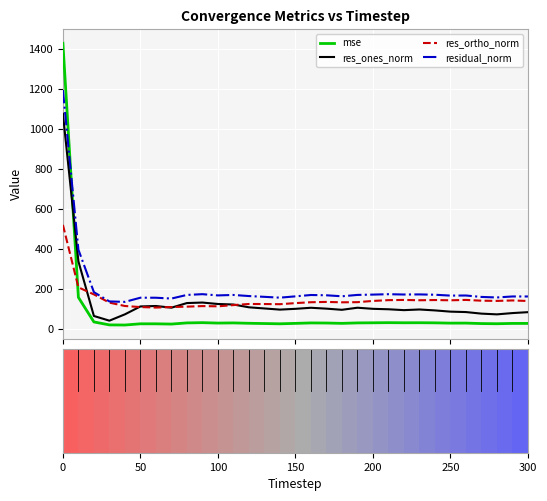

What is the greatest value displayed?

1430.2